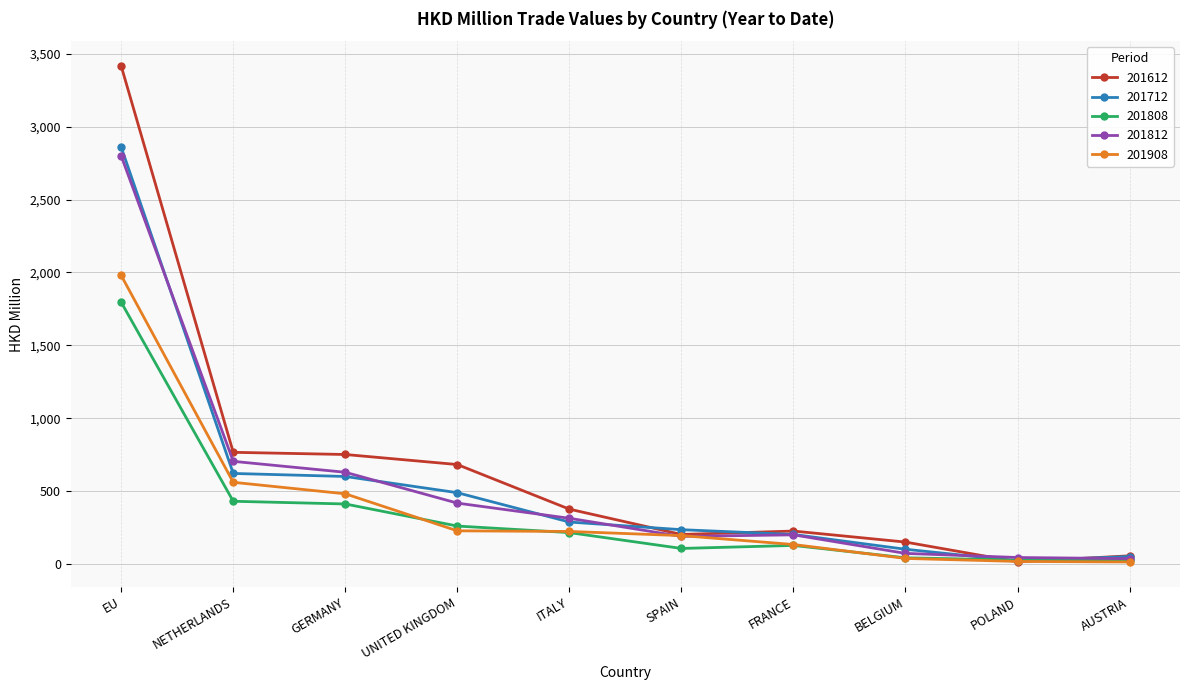

What is the greatest value displayed?

3415.3